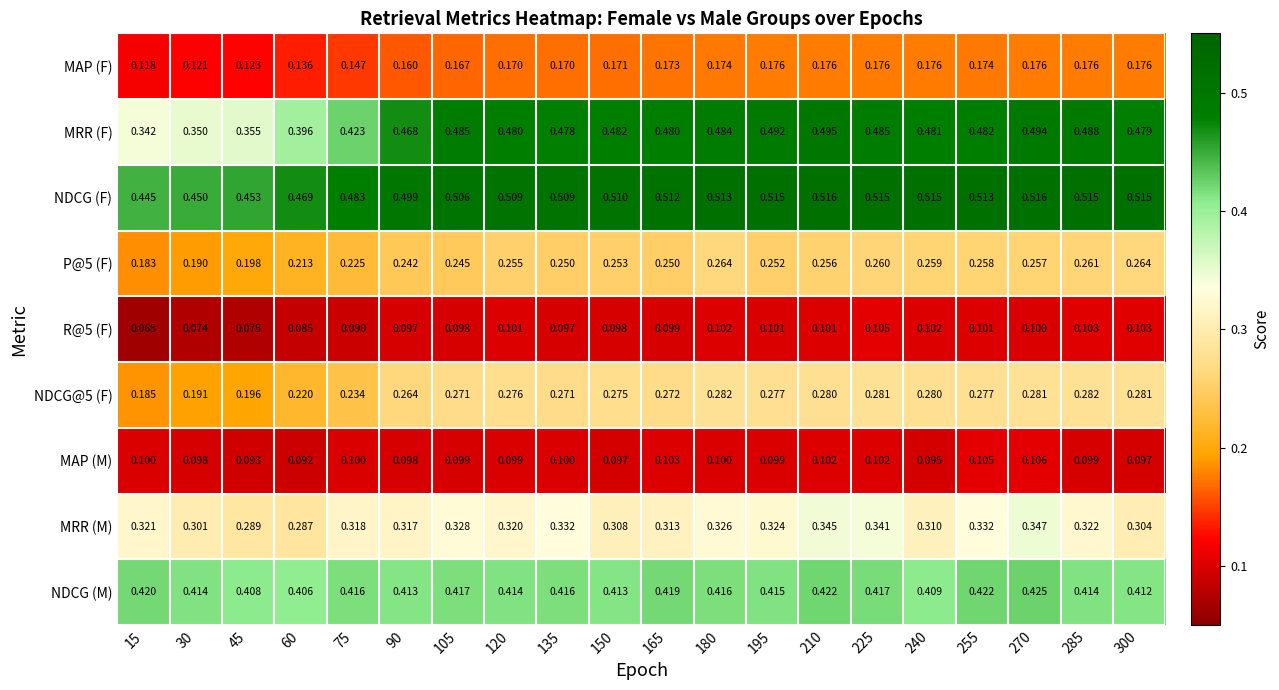

Between 120 and 255, which series saw the biggest shift?

MRR (M)